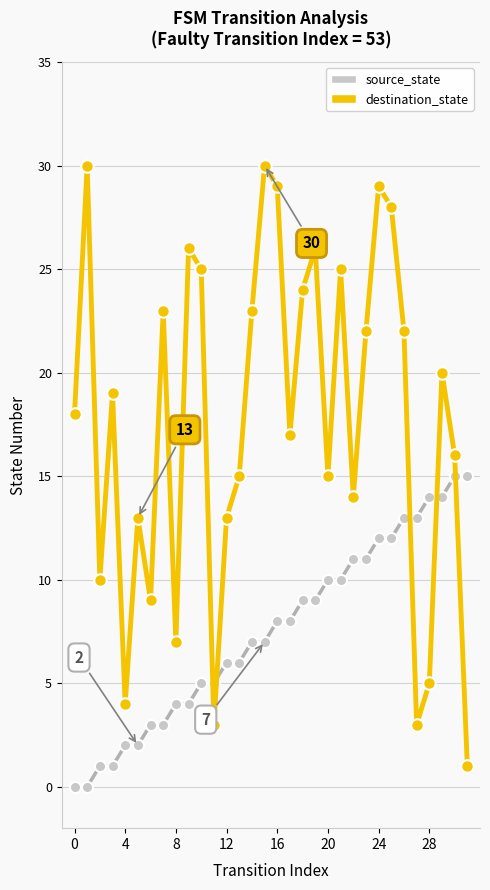

Which series has the largest total across all categories?

destination_state